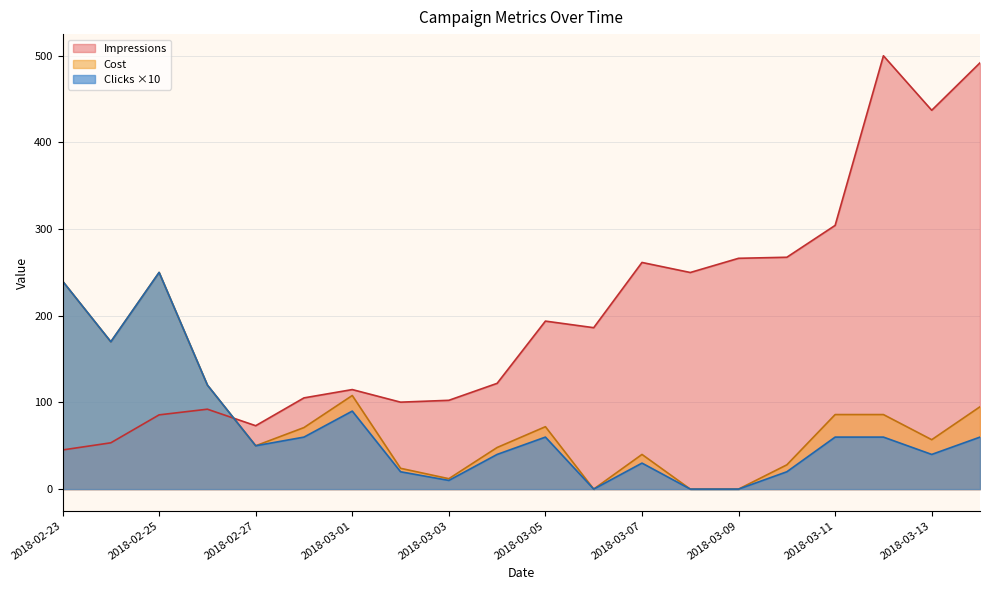

How many interior local valleys does the Impressions series have?

5